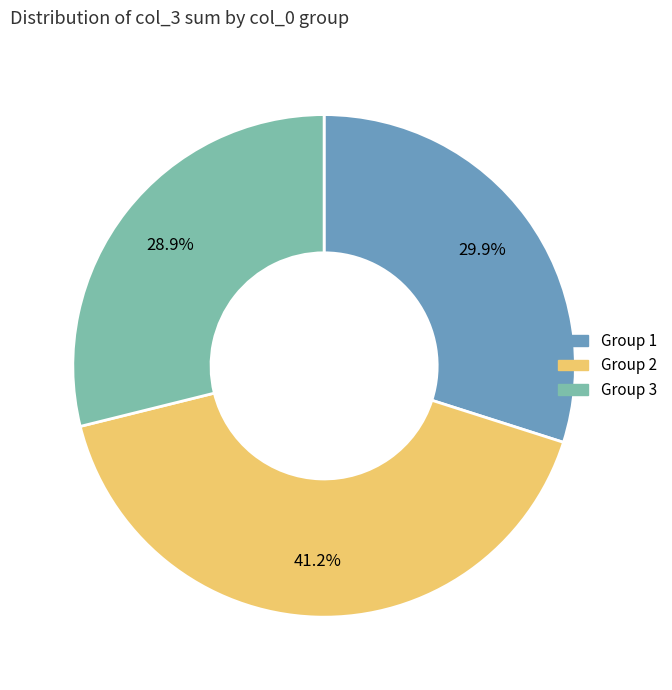

Does any single category account for the majority?

No